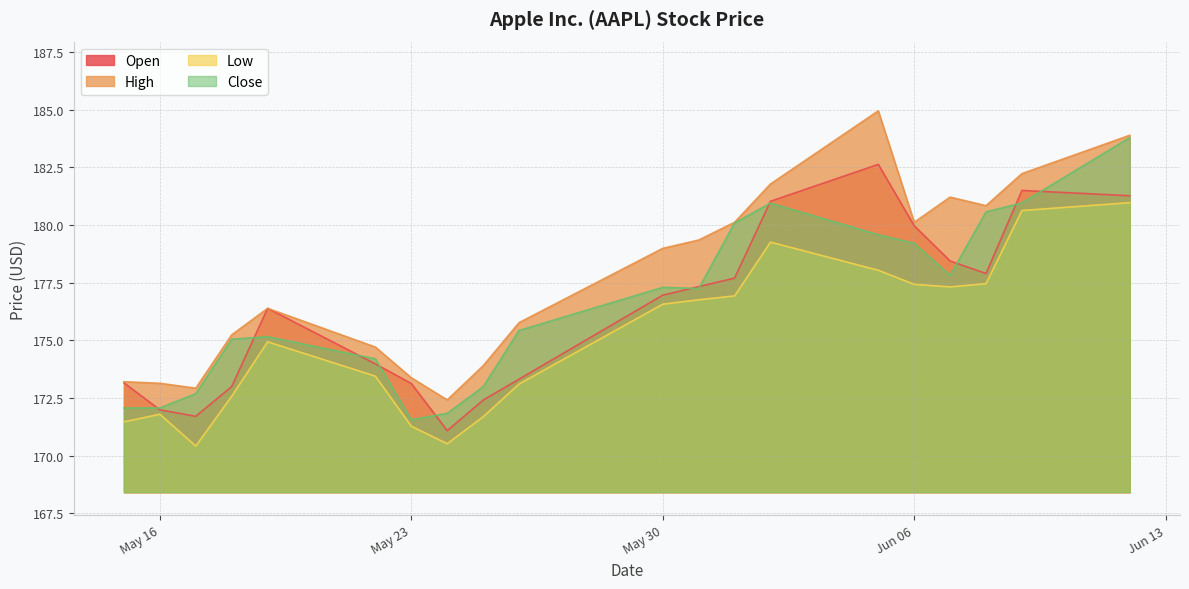

True or false: High and Low cross at least once.

False